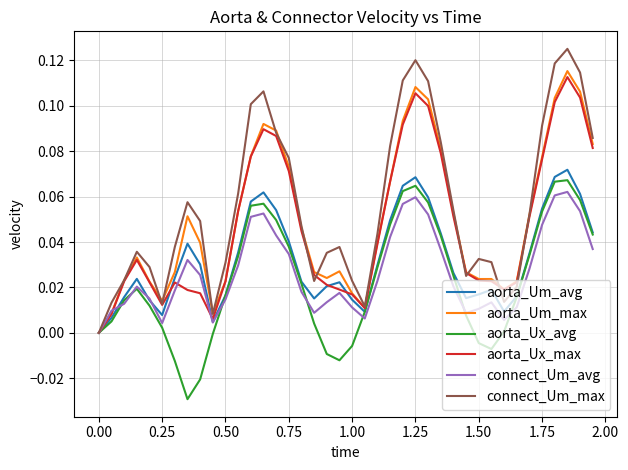

Which series has the largest range (max minus min)?

connect_Um_max